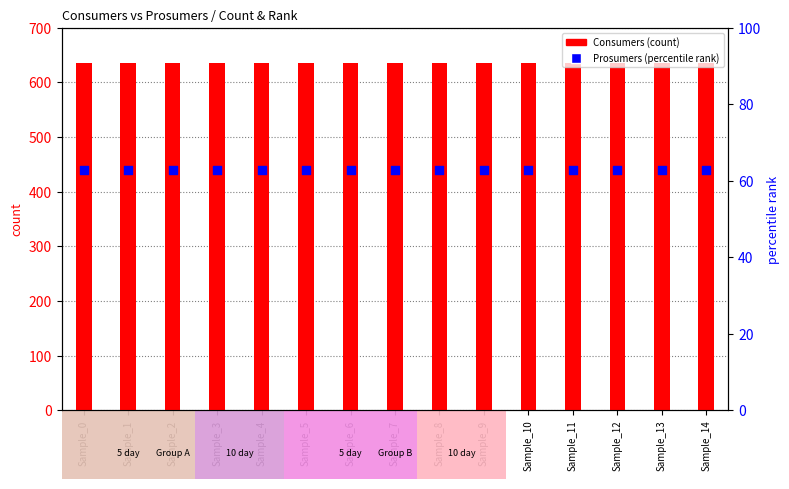

Which series contains the highest Y value?

Consumers